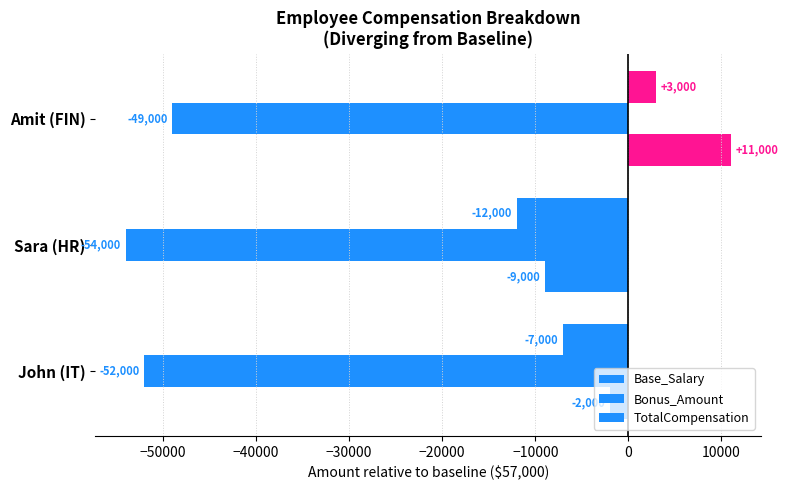

How many values in the Base_Salary series are below -7000?

1